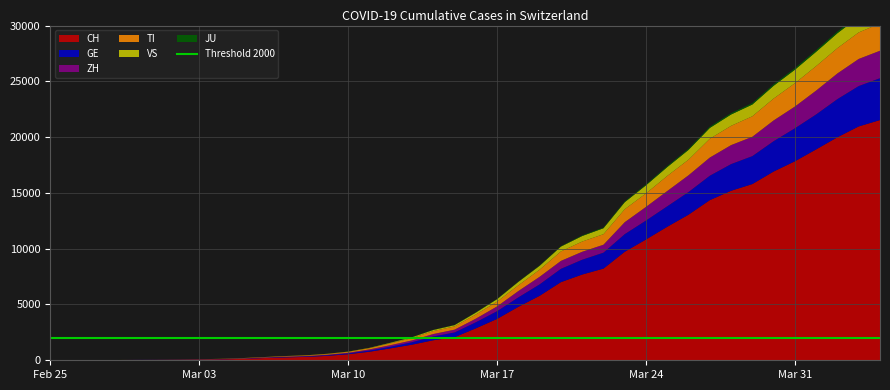

Reading left to right, transcribe all the data shown in this chart.

CH: 0	2	6	13	23	29	40	59	83	125	197	257	303	396	542	766	1072	1398	1795	2071	2863	3709	4792	5780	7004	7685	8216	9724	10828	11967	13051	14353	15192	15795	16917	17836	18902	19991	20959	21529
GE: 0	1	1	4	8	9	10	13	14	17	25	38	40	56	76	109	150	222	340	423	544	692	848	1027	1194	1331	1430	1582	1699	1837	2033	2190	2393	2505	2721	2958	3137	3420	3621	3753
ZH: 0	0	2	2	6	7	10	13	15	23	29	34	40	49	62	101	140	163	218	250	326	429	568	679	711	711	711	1073	1221	1368	1500	1627	1701	1733	1859	1947	2136	2300	2428	2461
TI: 0	1	1	1	2	2	4	8	13	25	28	41	49	61	75	108	163	206	265	293	368	426	511	638	849	916	945	1162	1209	1354	1401	1688	1727	1837	1962	2091	2195	2271	2377	2442
VS: 0	0	0	1	1	2	3	3	4	5	6	7	12	17	22	30	53	76	98	115	172	225	312	349	436	498	535	628	728	793	874	968	1017	1055	1144	1211	1282	1334	1383	1416
JU: 0	0	1	1	1	1	1	2	2	4	4	5	5	7	7	7	12	17	18	19	25	29	32	36	44	54	61	69	82	92	100	114	119	127	128	140	145	149	149	154